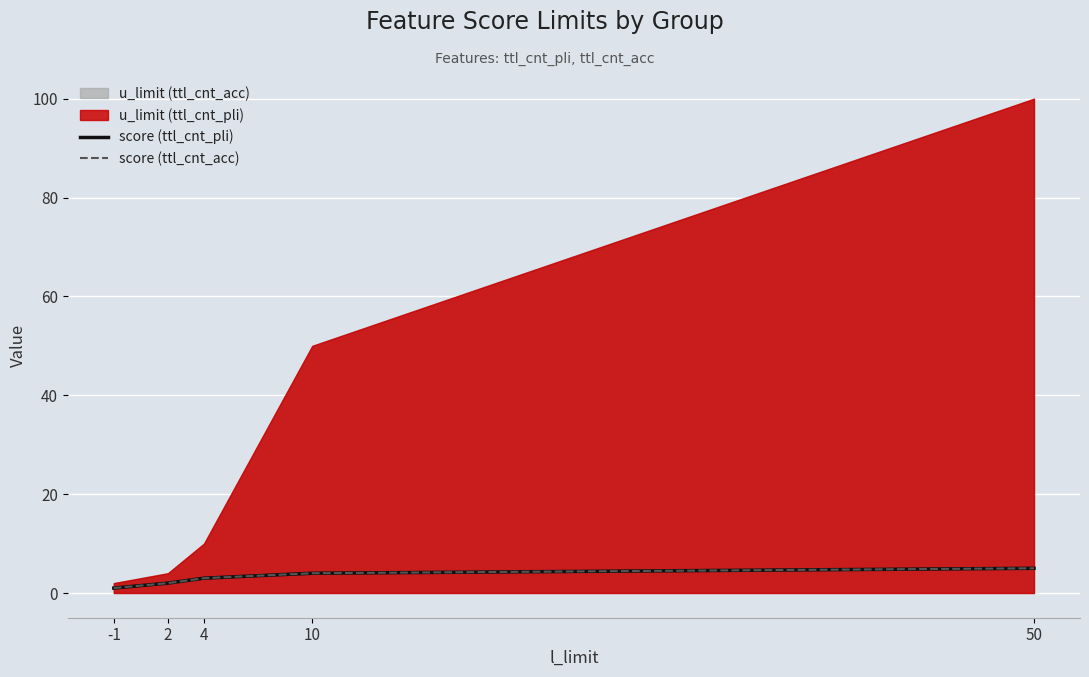

What is the smallest value displayed?

1